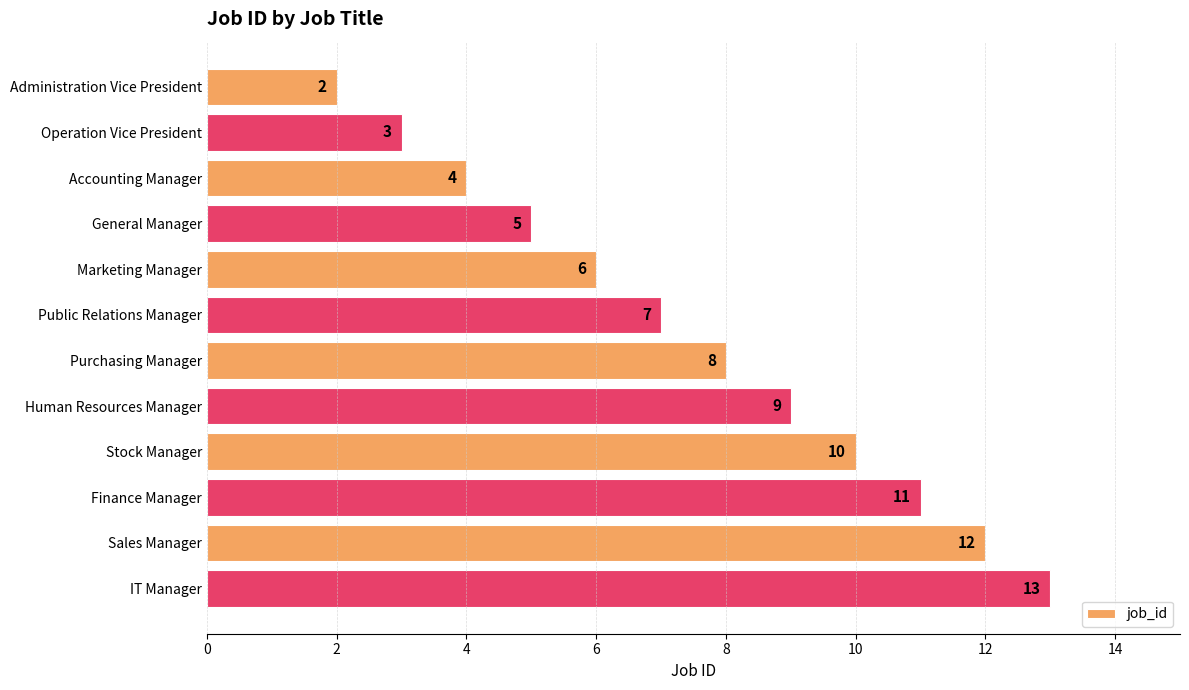

What is the label of the 9th bar from the top?

Stock Manager